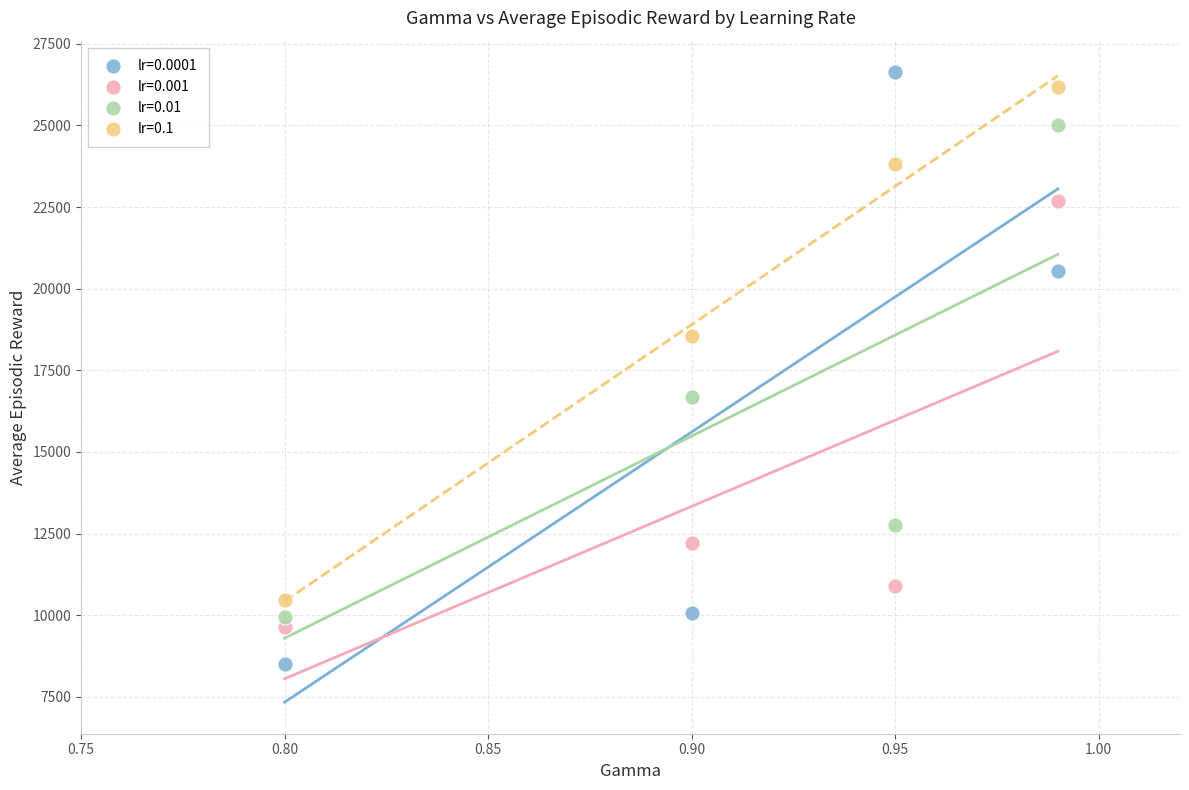

Across all data points, what is the range of Y values (max minus min)?

18116.5